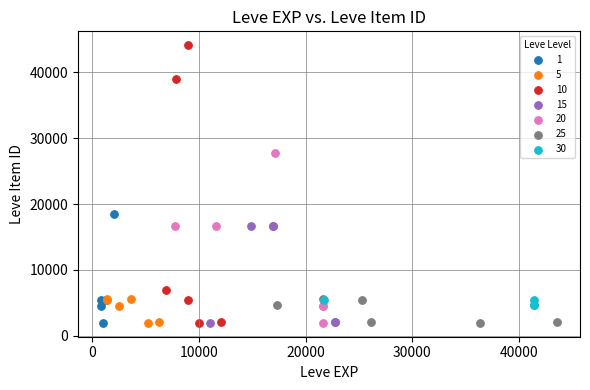

Which series has the widest spread of Y values?

10